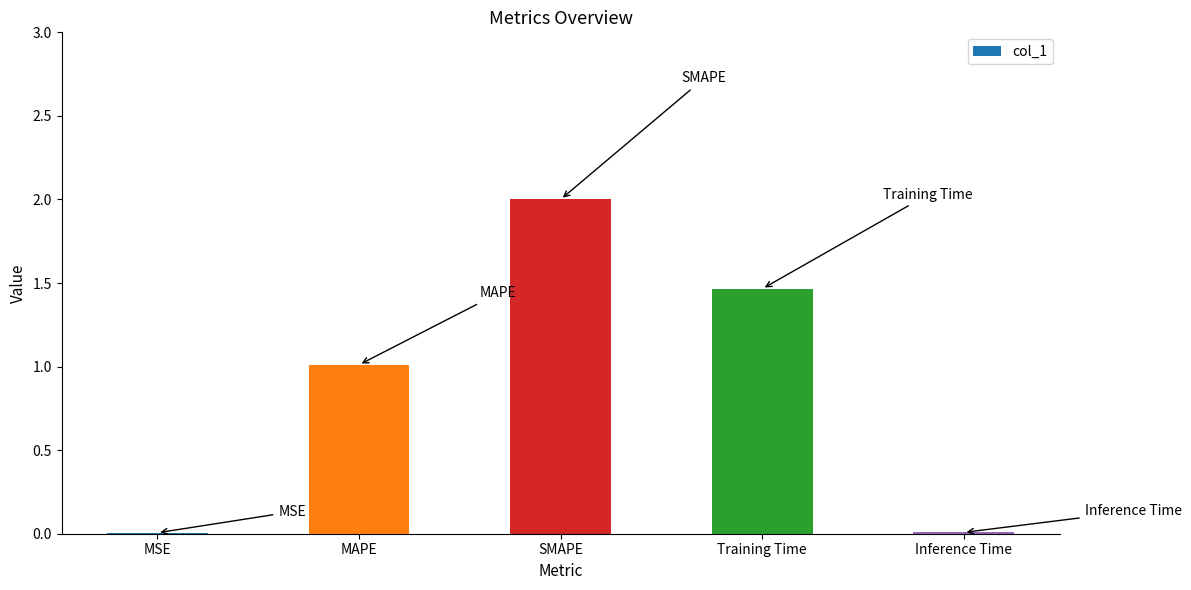

What is the change in value from MAPE to SMAPE?

+1.0